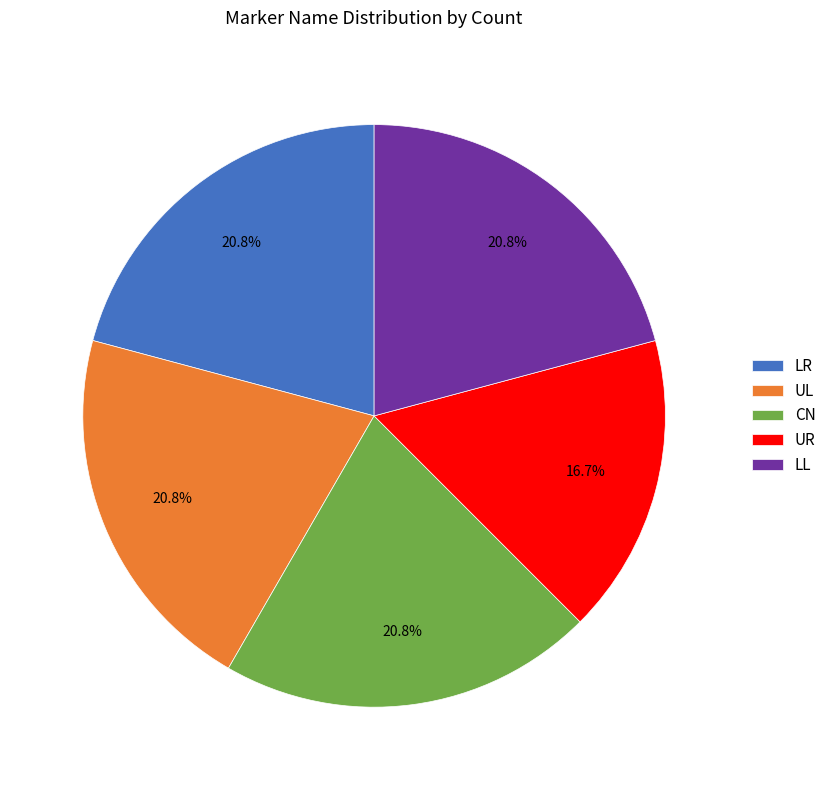

What percentage do UR and LL together represent?

37.5%